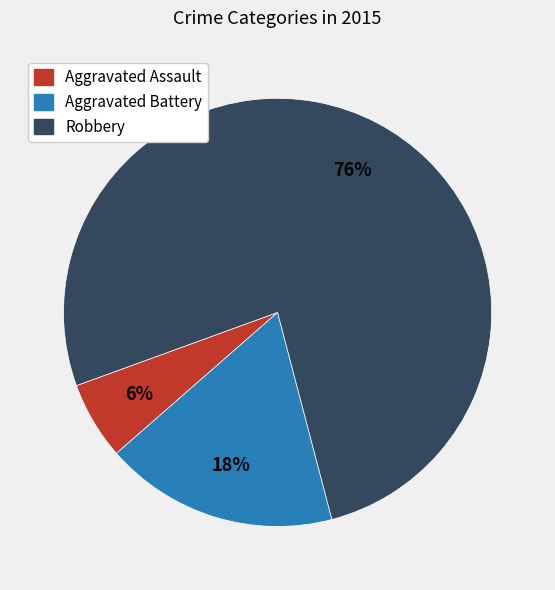

The Aggravated Battery slice represents 18% of the pie. True or false?

True